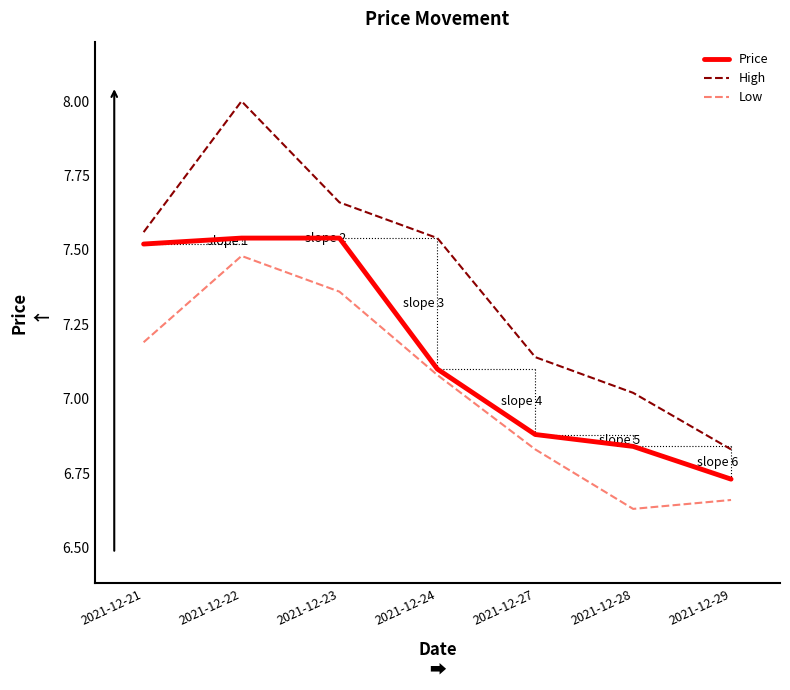

What is the total value across all series at 2021-12-29?

20.2